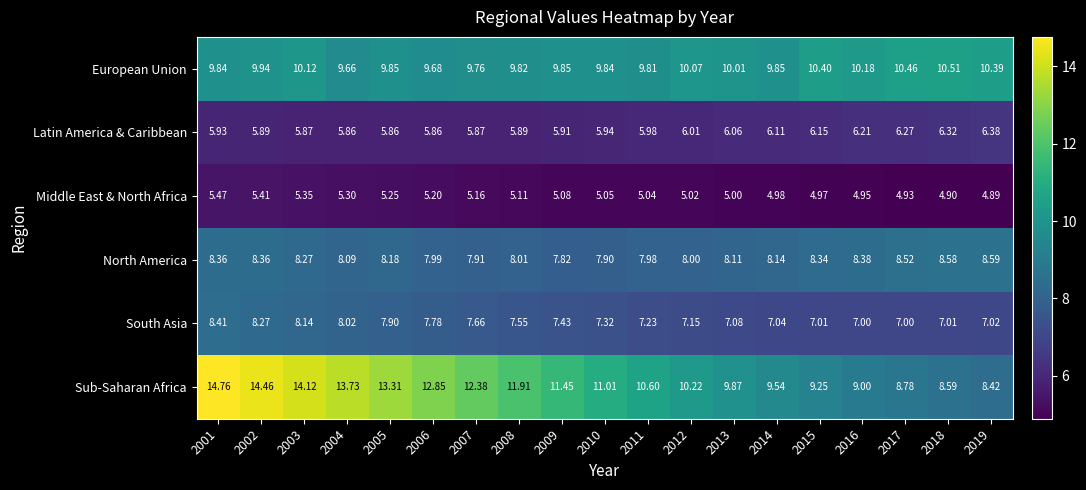

At 2006, list the series in order from largest to smallest.

Sub-Saharan Africa, European Union, North America, South Asia, Latin America & Caribbean, Middle East & North Africa